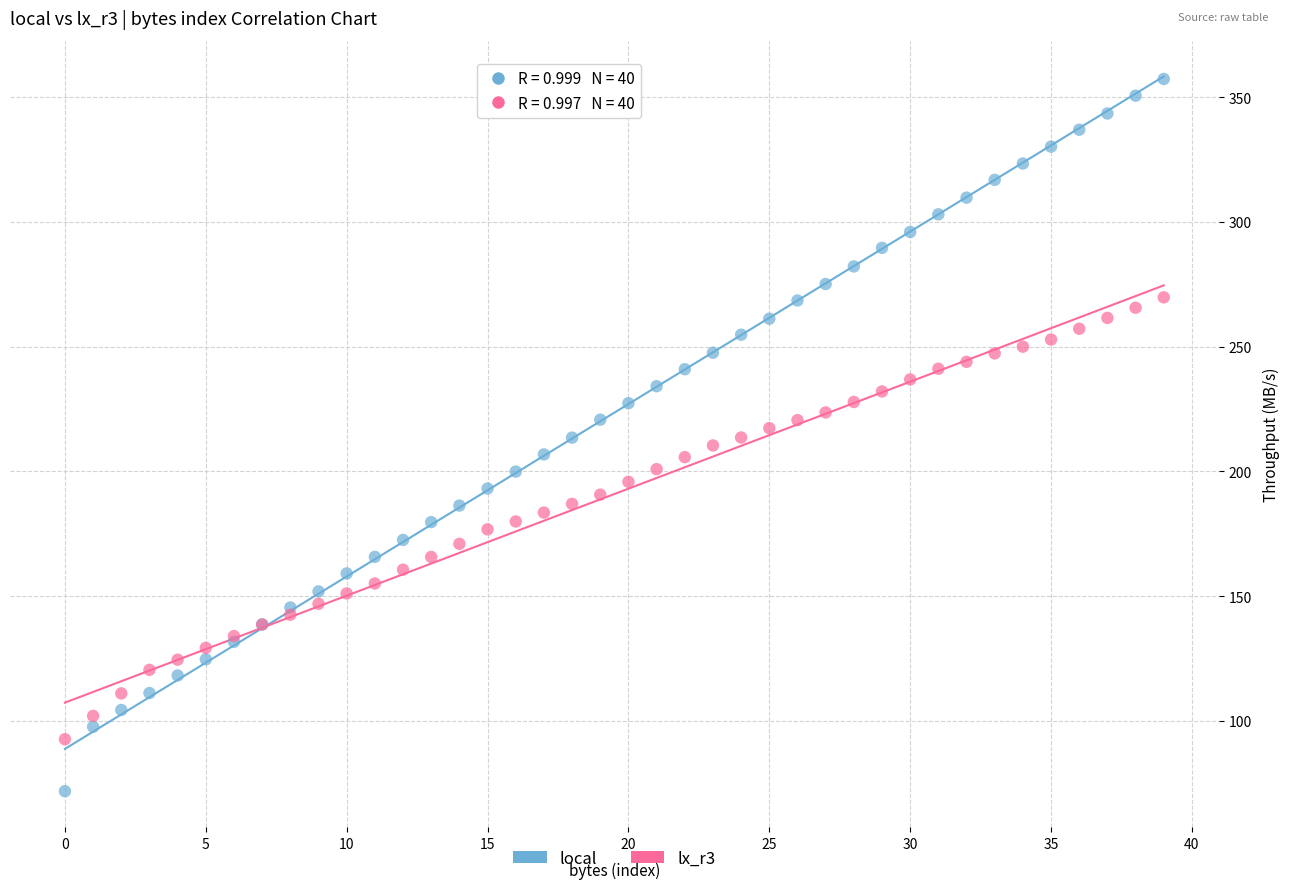

Which series has the largest Y range (max minus min)?

local